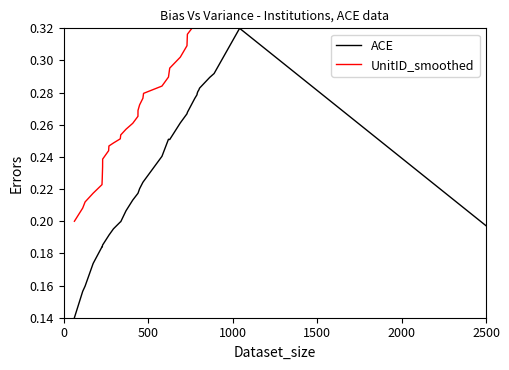

In UnitID_smoothed, how many points are higher than both neighbors (excluding endpoints)?

1